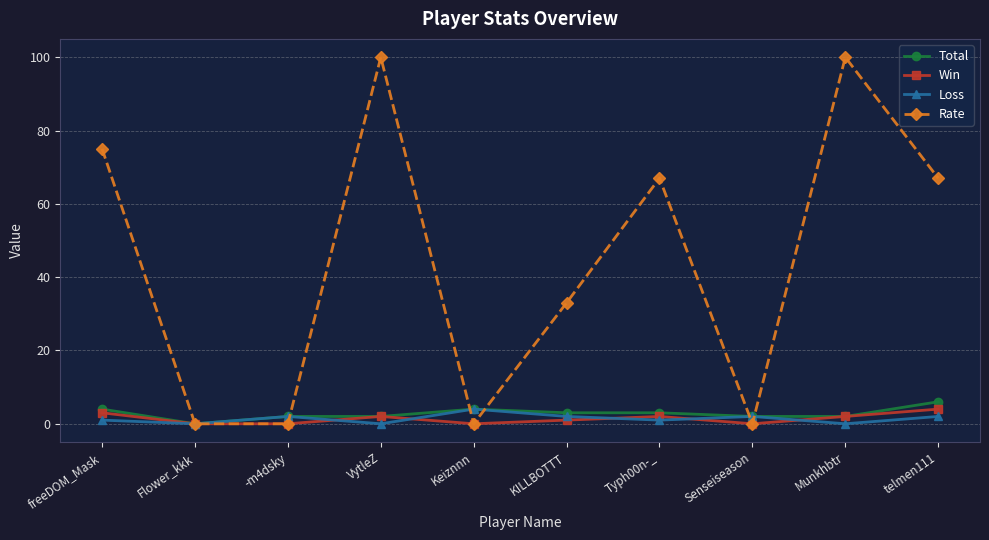

The Loss series shows 2 at telmen111. True or false?

True